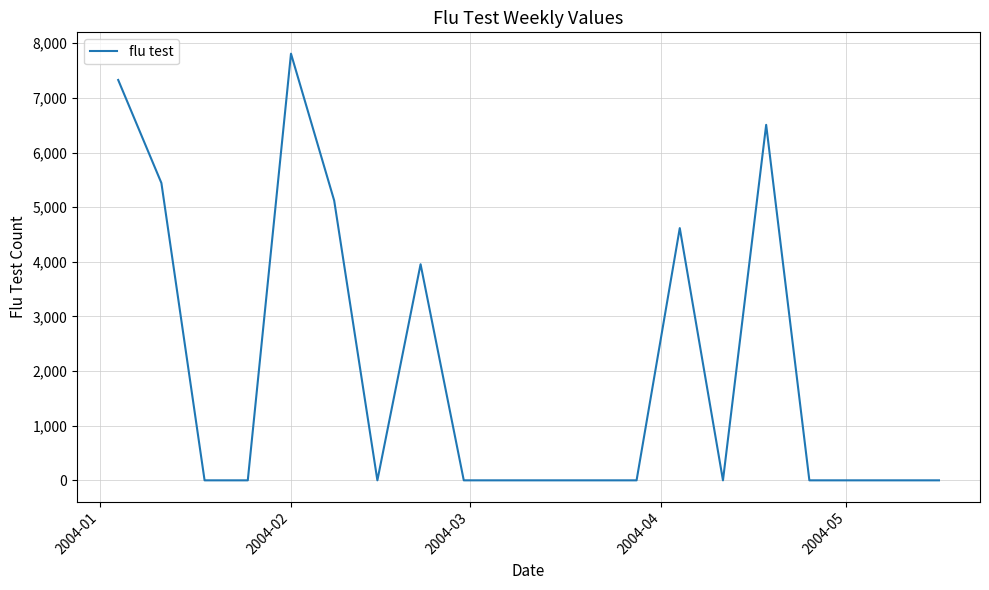

What is the average value?

2038.9